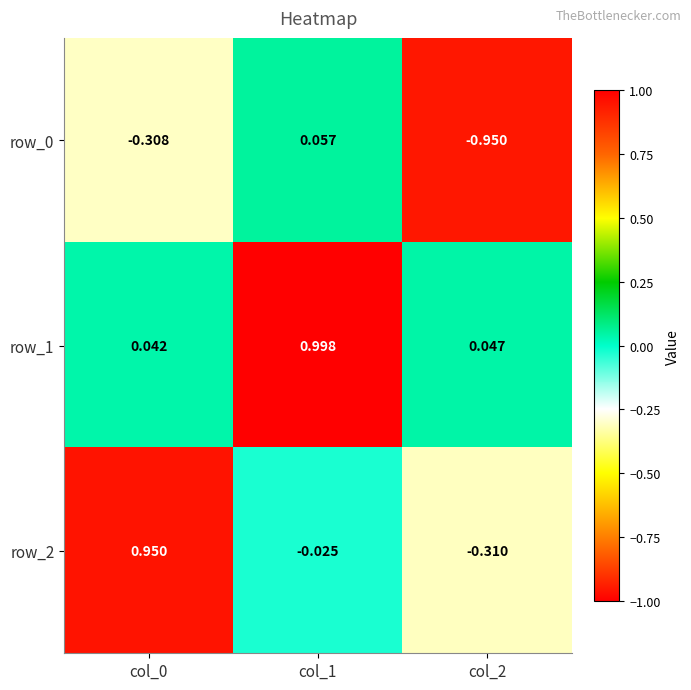

At how many categories does at least one series exceed 0?

3